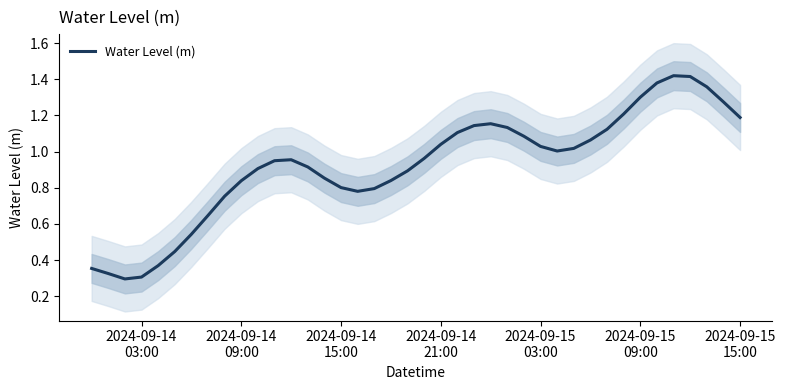

What is the minimum value shown in the chart?

0.3